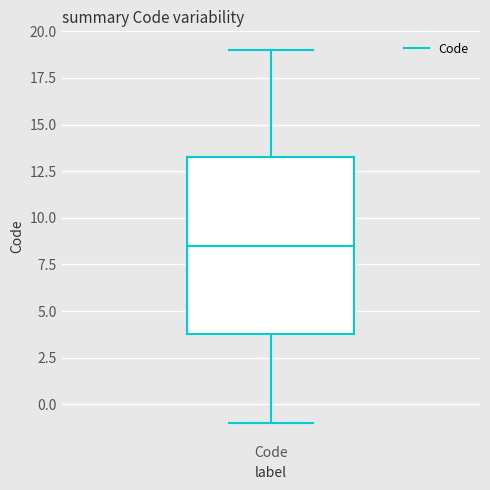

Transcribe this box plot: give where the median line is, the range the box spans, and where the two whiskers end, as read against the y-axis. The values are not printed on the chart, so give them approximately, as read against the axis.

median 8.5, box 4.0 to 13.5, whiskers -1.0 to 19.0